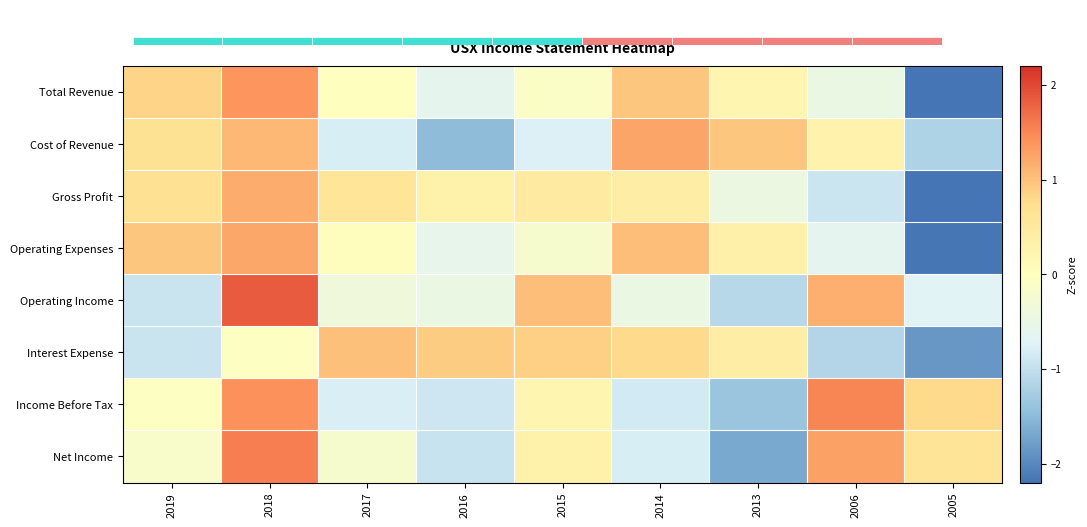

Is the value of Operating Income at 2016 greater than the value of Total Revenue at 2017?

No